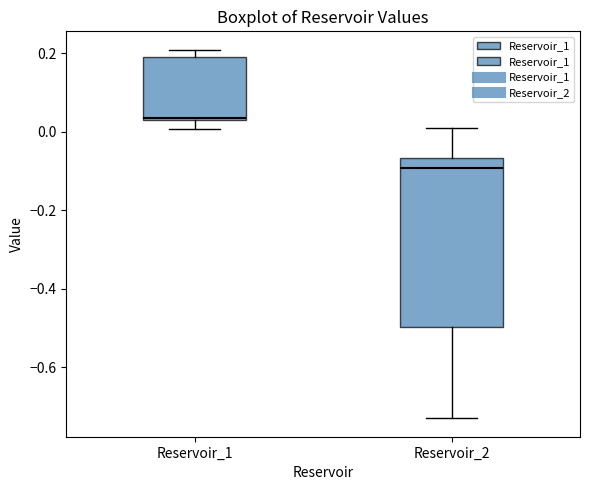

Which box has the highest median line?

Reservoir_1